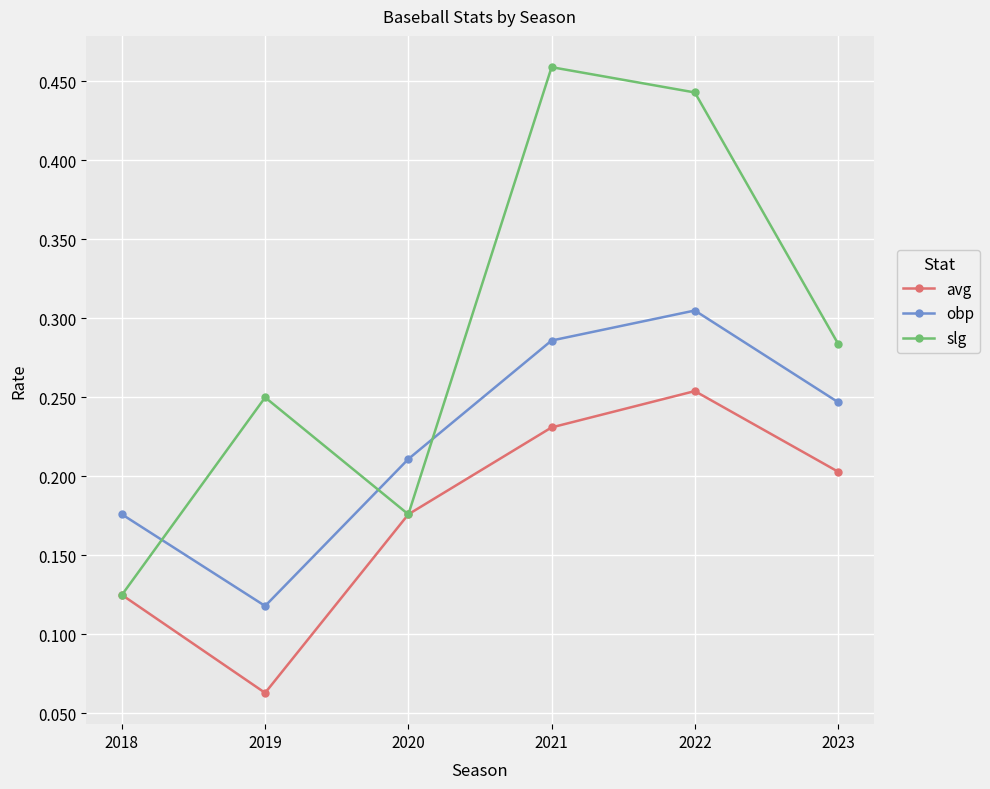

Is it true that avg equals 0.1 at 2022?

False